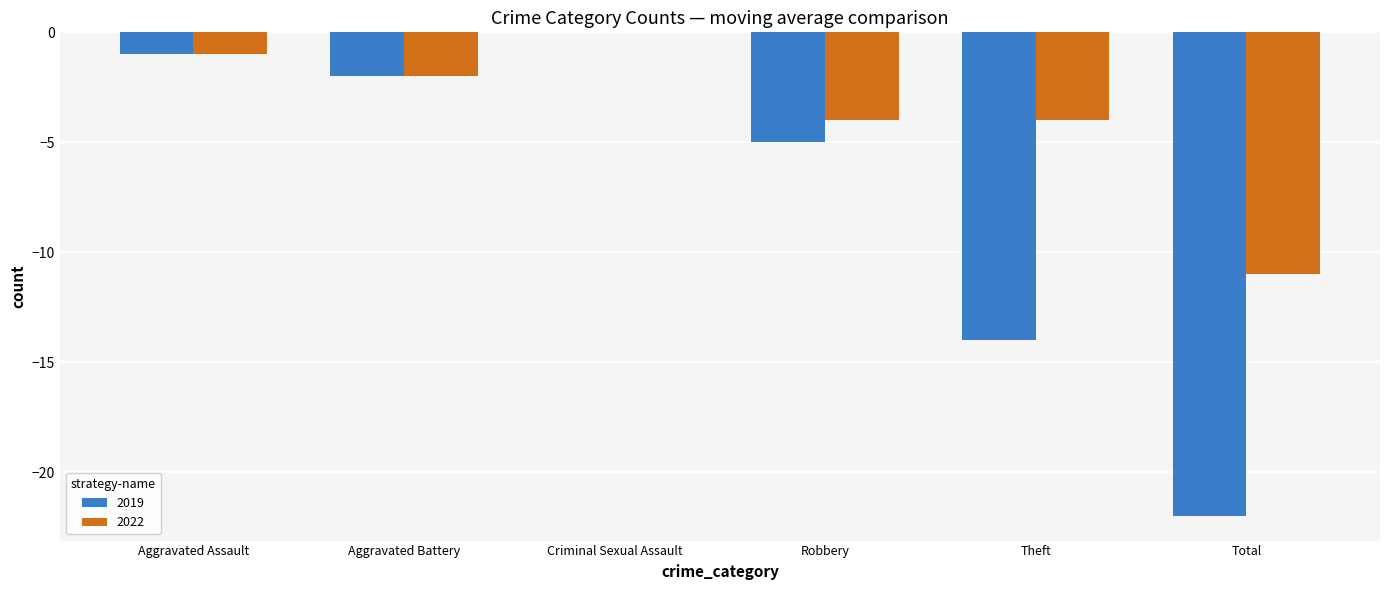

What is the sum of all 2022 values?

-22